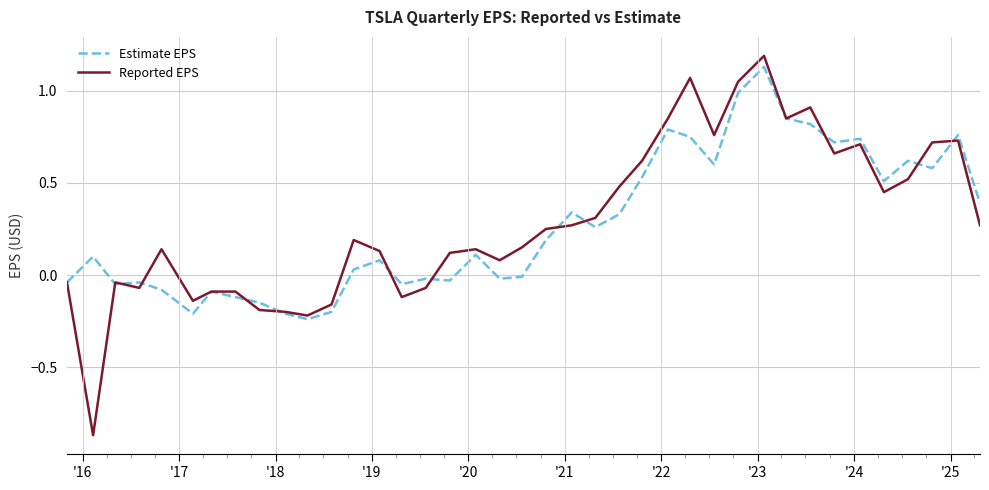

What is the maximum value shown in the chart?

1.2